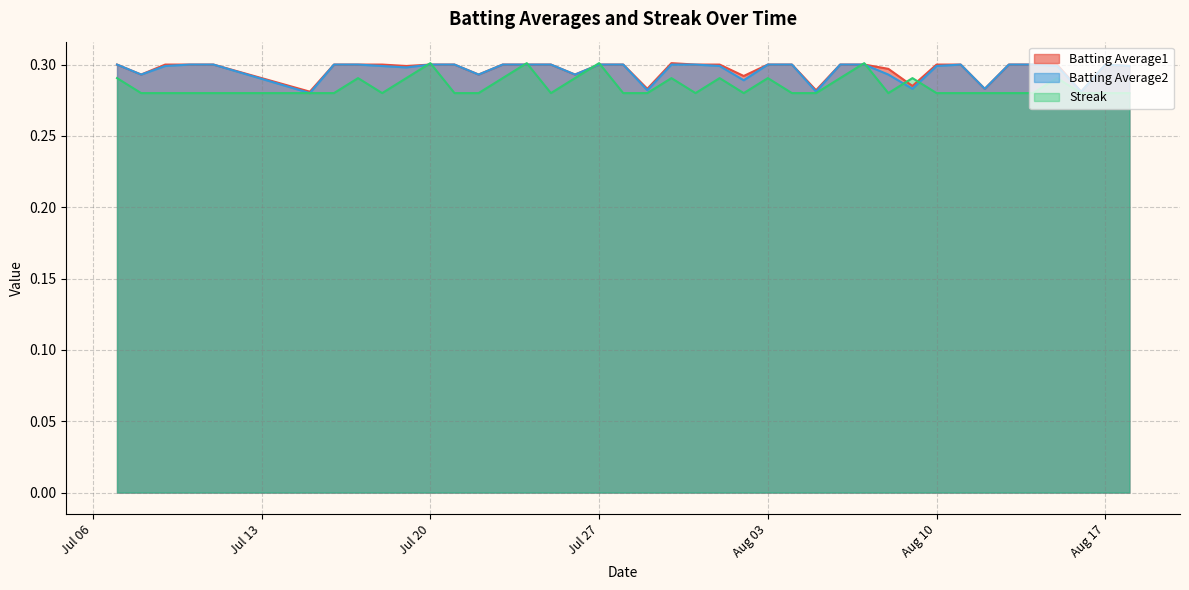

What is the lowest value of the Batting Average2 series?

0.3